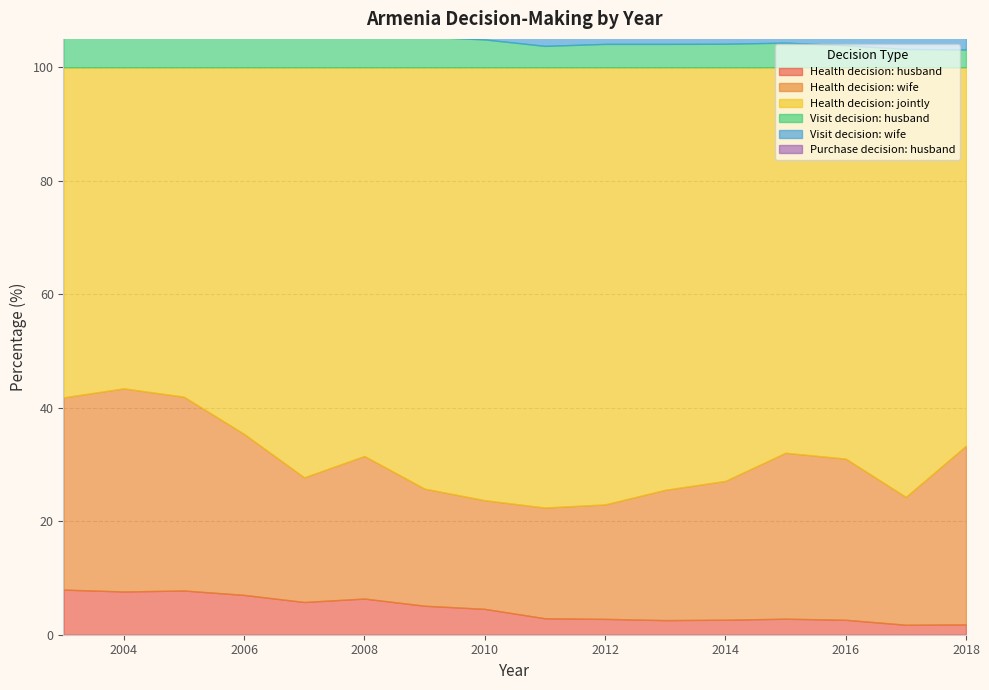

True or false: Health decision: wife and Visit decision: husband cross at least once.

False